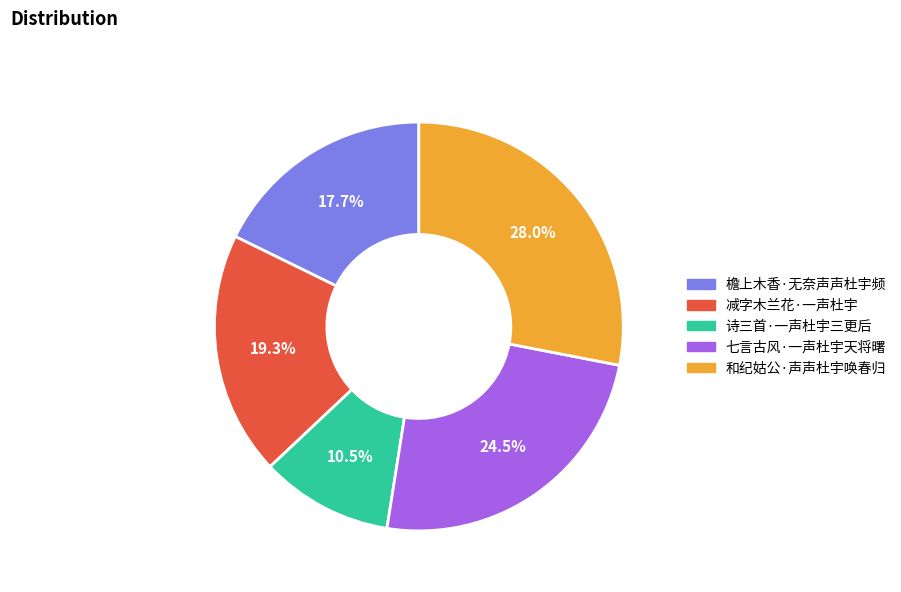

Approximately how many times larger is the value at 减字木兰花·一声杜宇 compared to 檐上木香·无奈声声杜宇频?

1.1